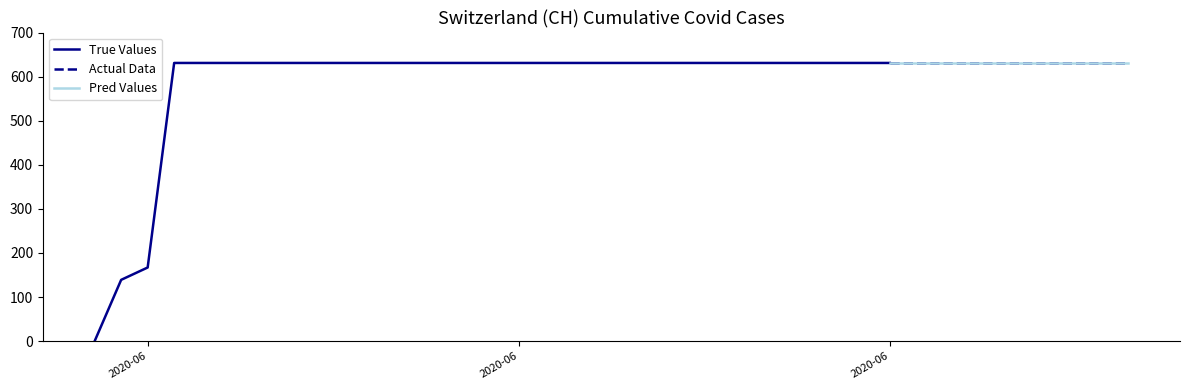

Which category has the lowest value across all series?

2020-05-31